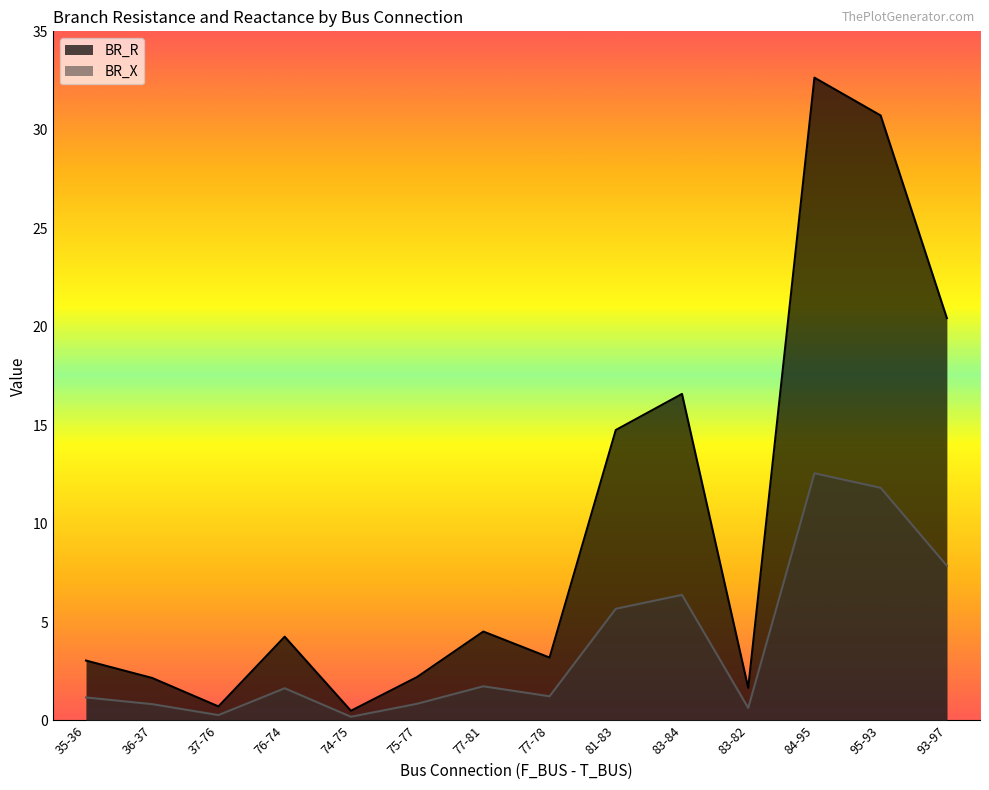

True or false: BR_X and BR_R cross at least once.

False